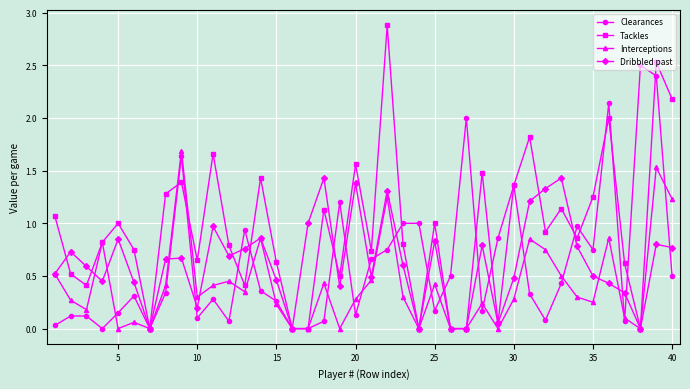

What is the greatest value displayed?

2.9